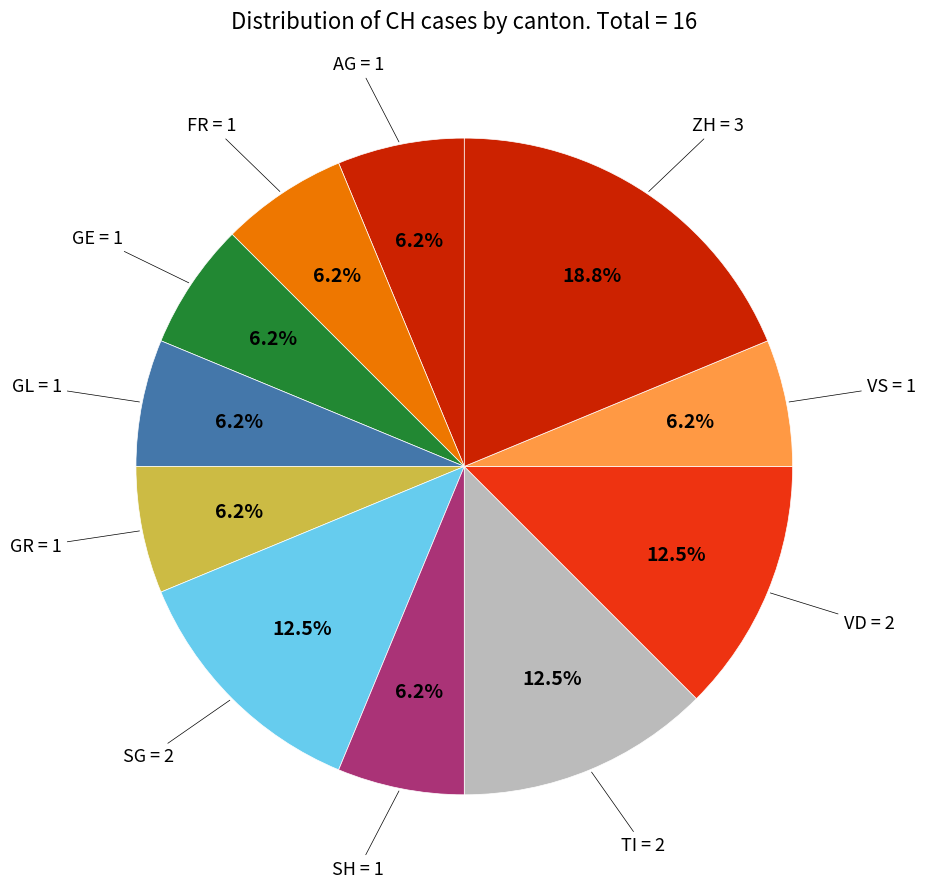

What is the largest slice in the pie chart?

ZH